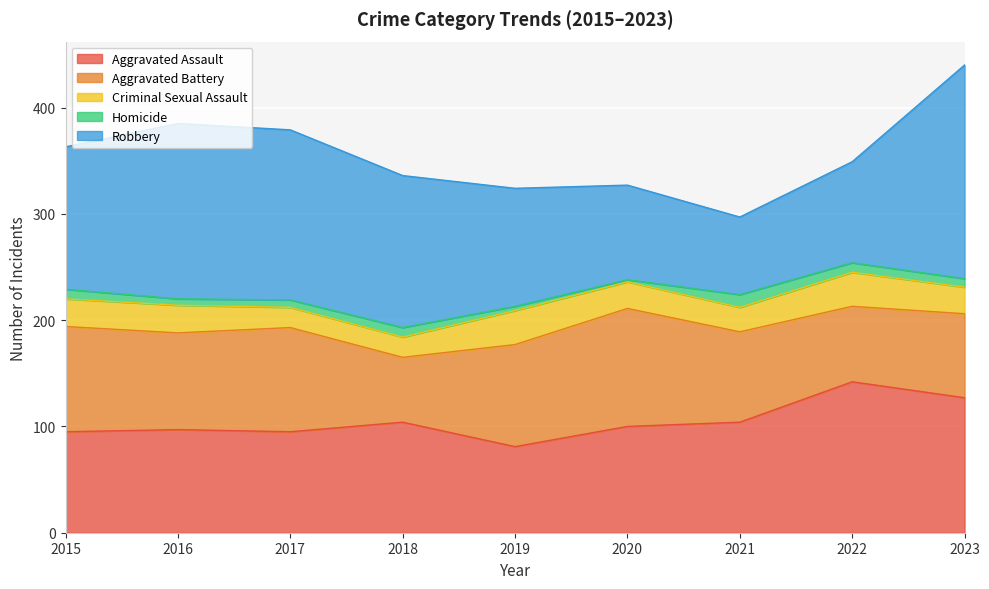

What is the value of the Aggravated Battery point at the 1st from the left?

99